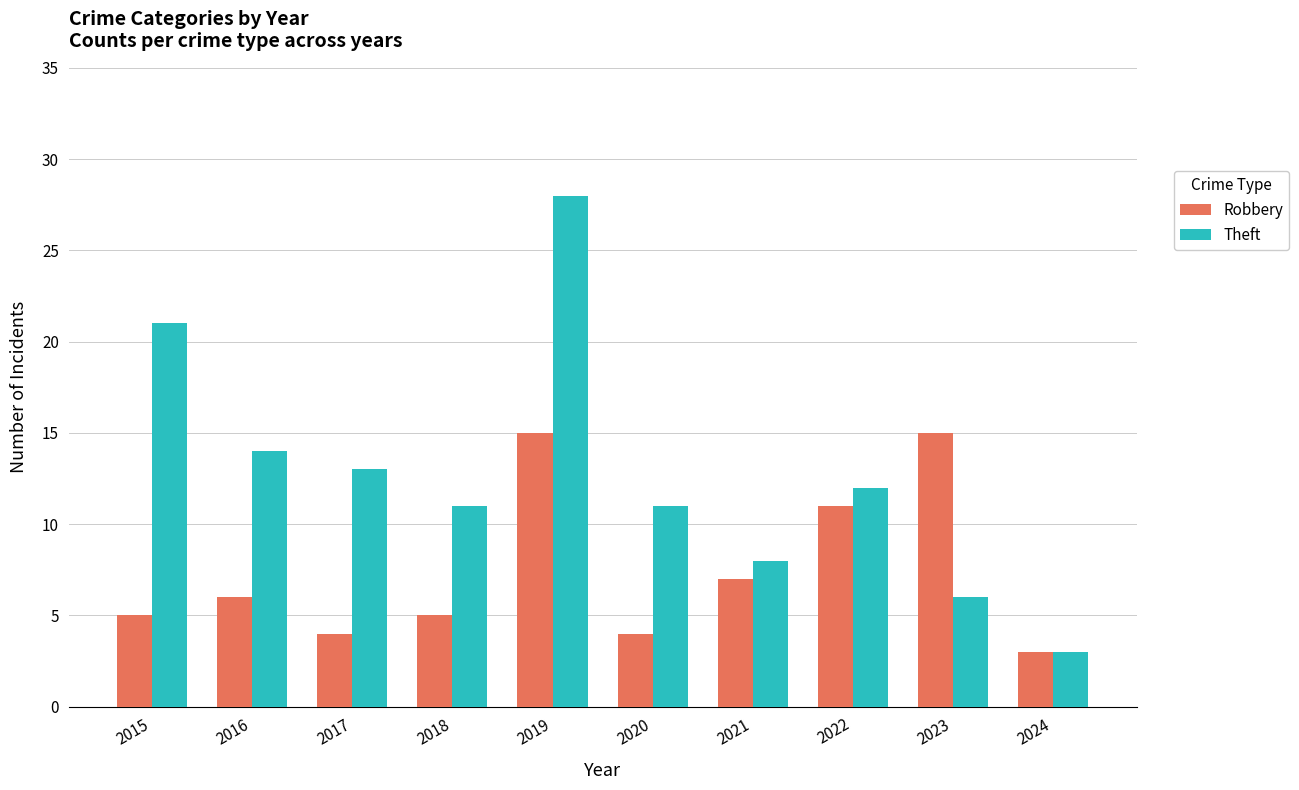

What are all the series names shown in the legend?

Robbery, Theft